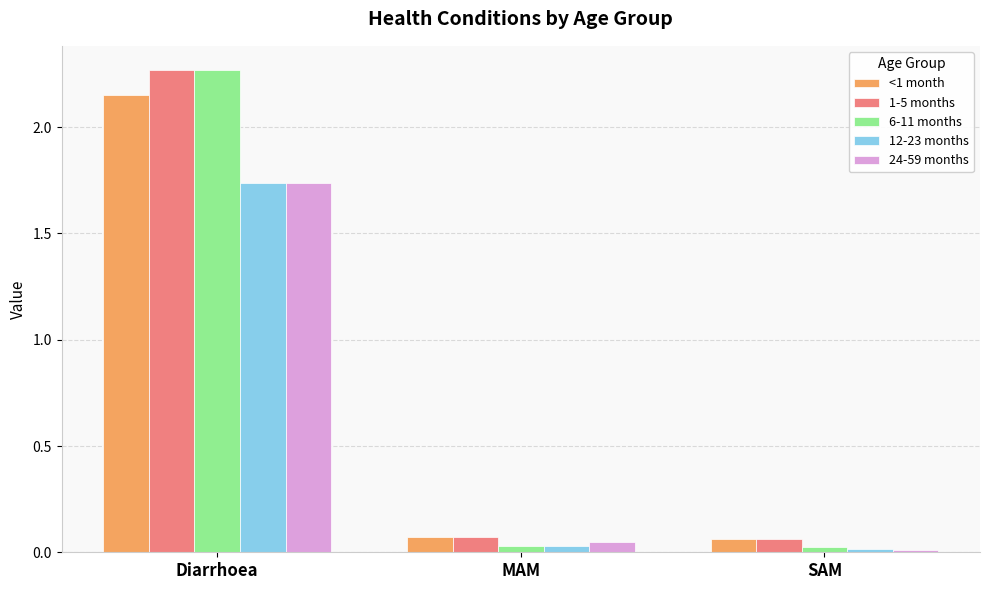

Is the value of 24-59 months at SAM greater than the value of 12-23 months at MAM?

No